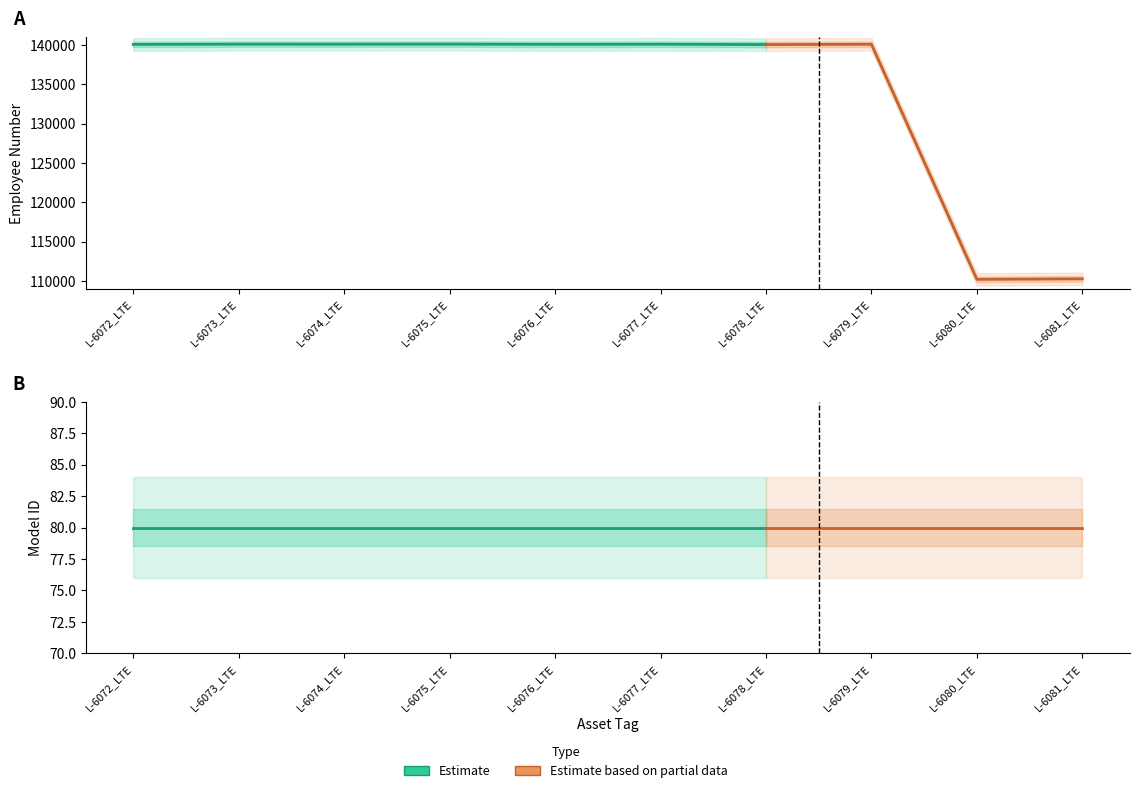

The ModelId series shows 80 at L-6076_LTE. True or false?

True